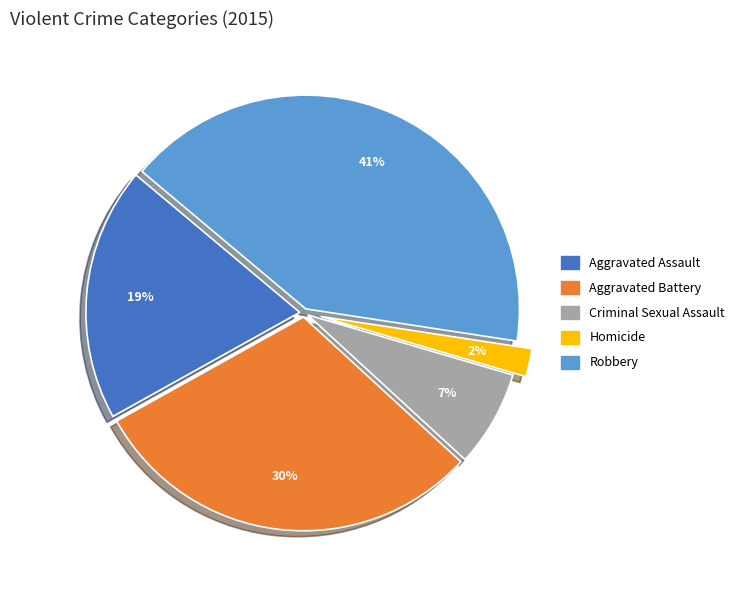

What is the smallest slice in the pie chart?

Homicide